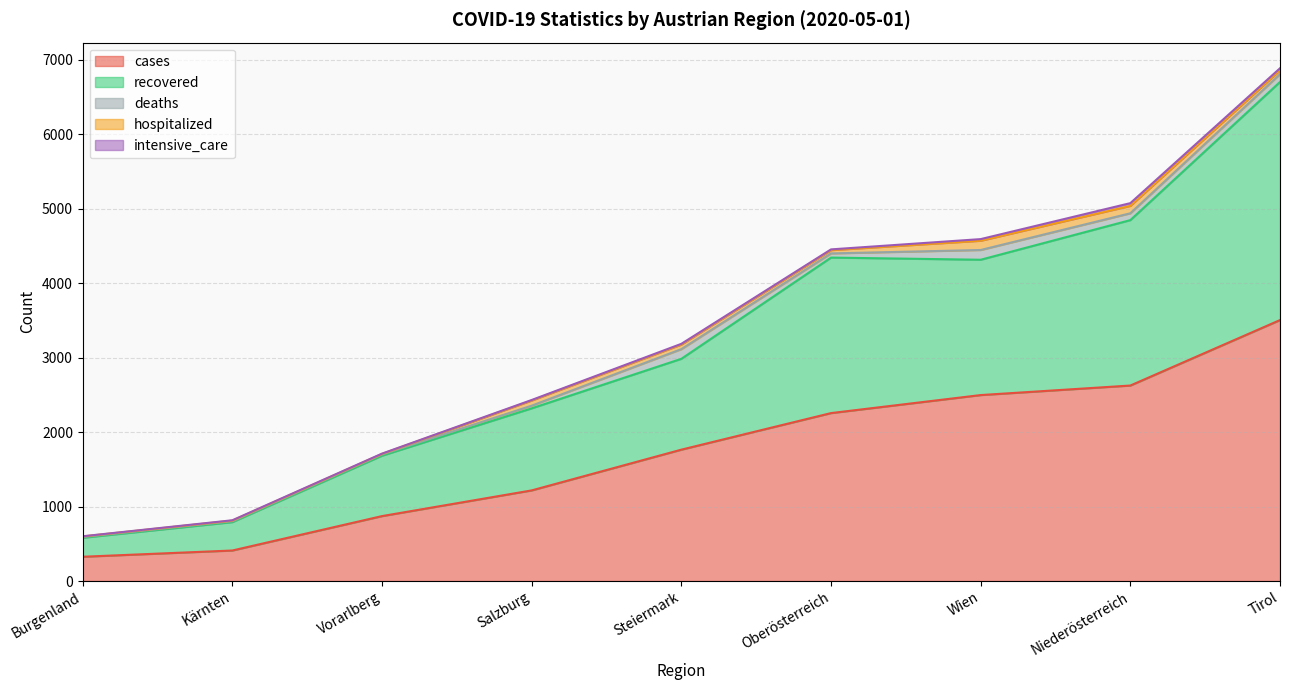

What are all the series names shown in the legend?

cases, recovered, deaths, hospitalized, intensive_care